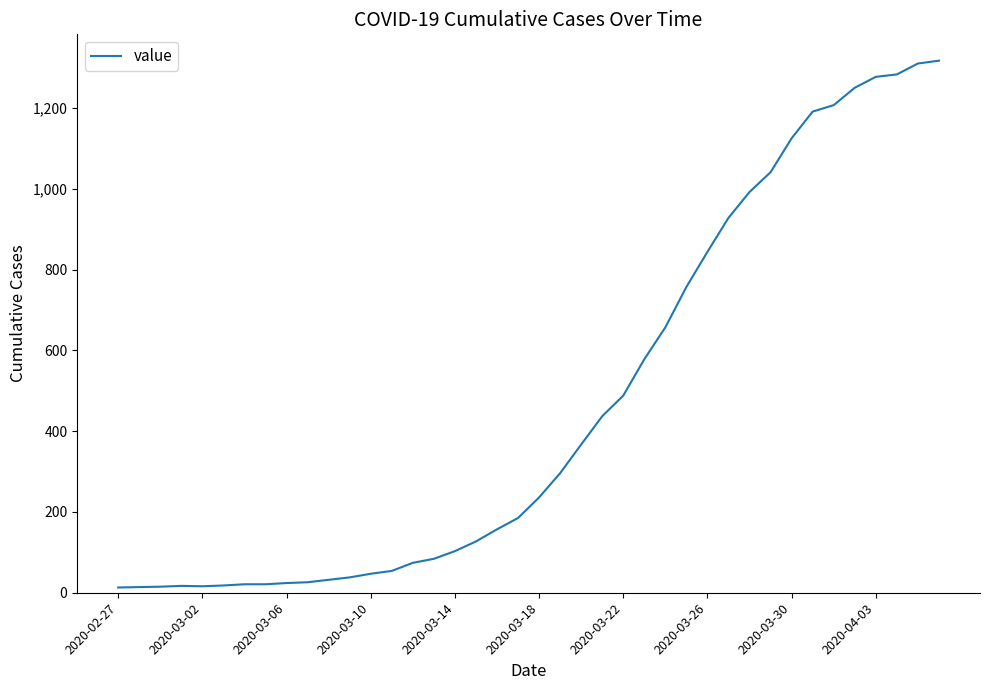

What is the greatest value displayed?

1317